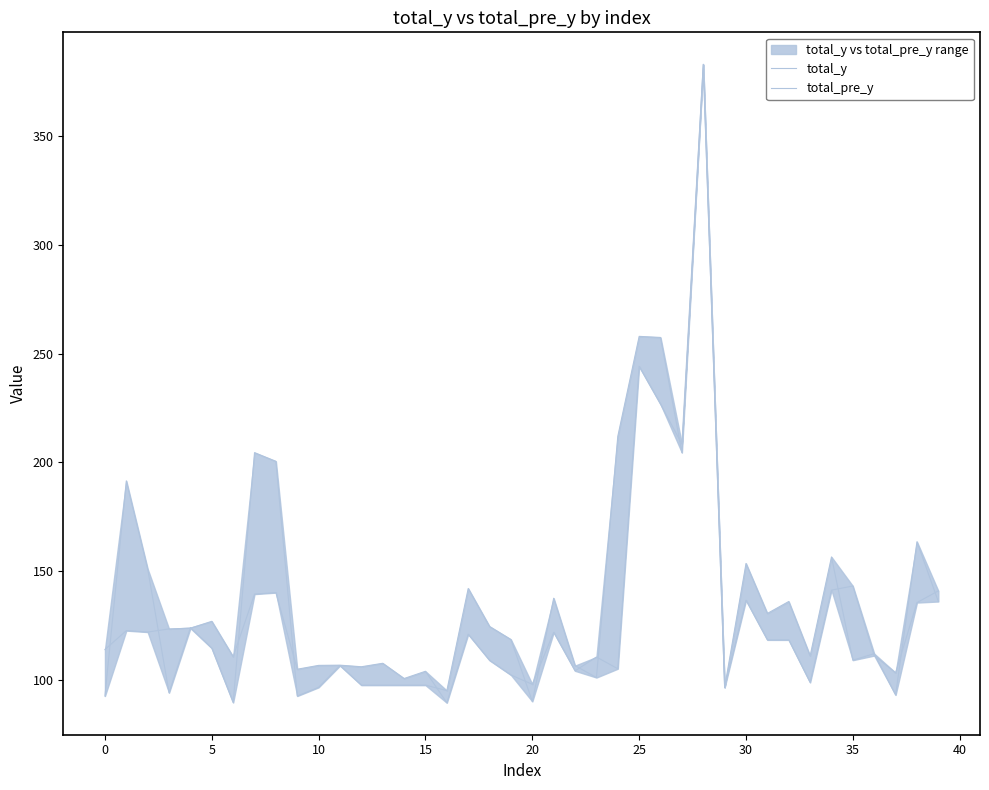

The total_pre_y series shows 98.7 at 33. True or false?

True